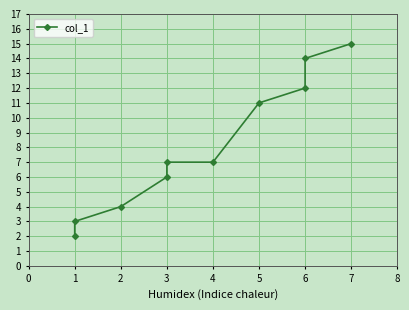

Where is the data nearest to the value 8?

3